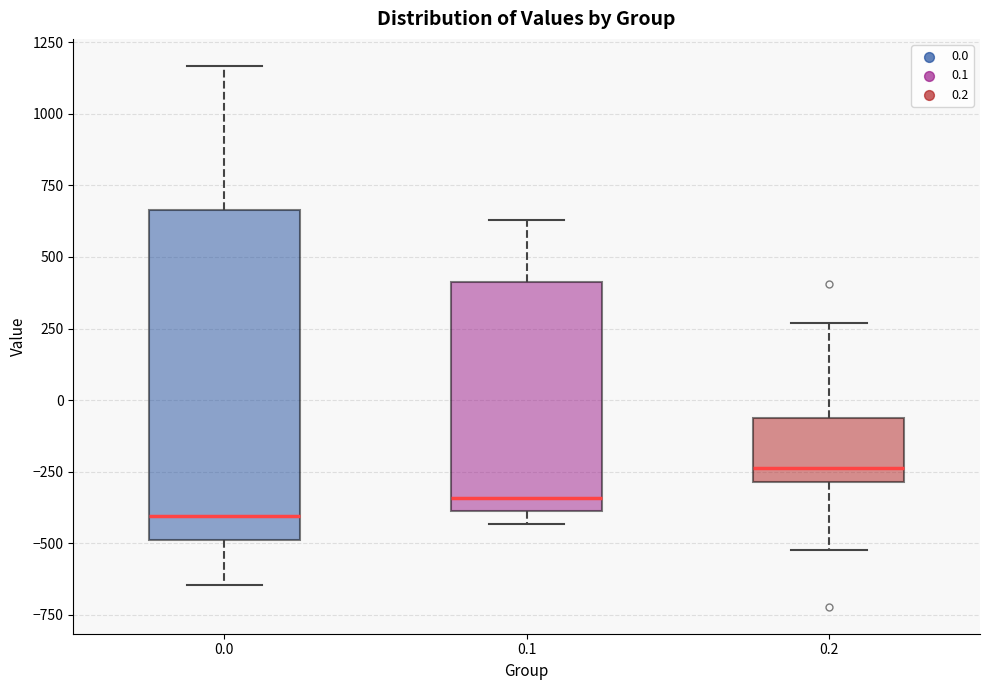

Reading left to right, read every box against the y-axis: the position of its median line, the range the box covers, and the ends of its whiskers. The values are not printed on the chart, so give them approximately, as read against the axis.

0.0: median -400, box -500 to 650, whiskers -650 to 1150
0.1: median -350, box -400 to 400, whiskers -450 to 650
0.2: median -250, box -300 to -50, whiskers -500 to 250